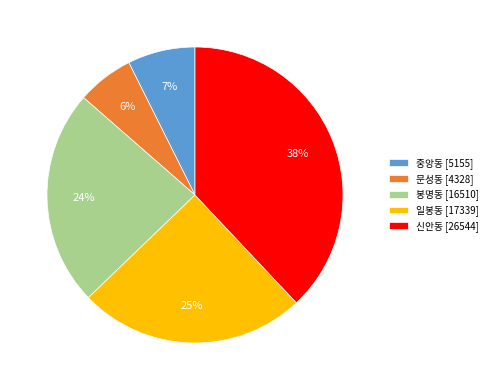

Does 신안동 represent more than half of the total?

No